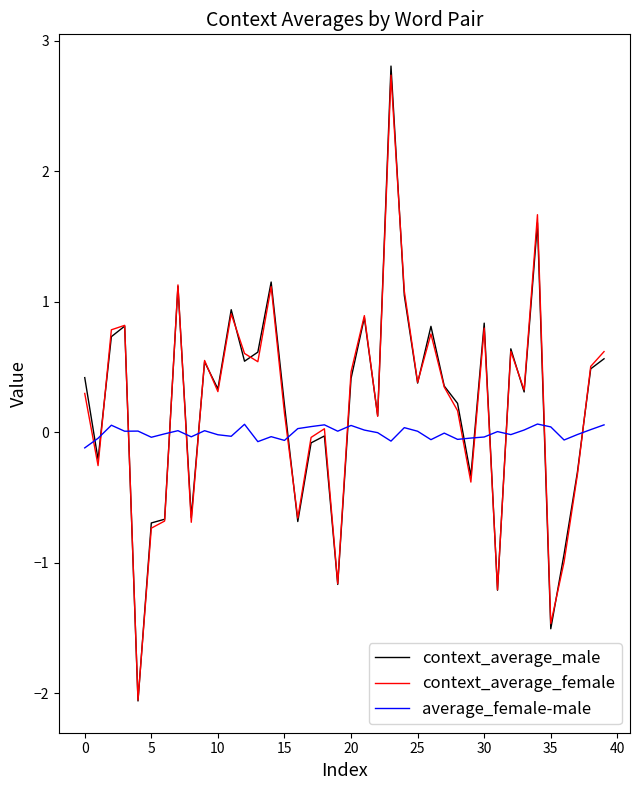

True or false: average_female-male and context_average_male intersect in this chart.

True